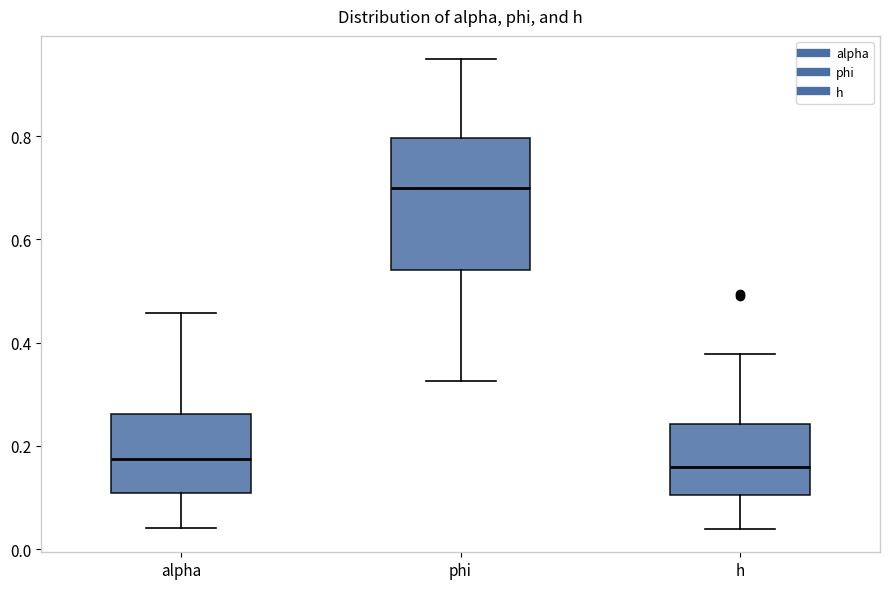

Comparing the boxes themselves (not the whiskers), which one is the tallest?

phi